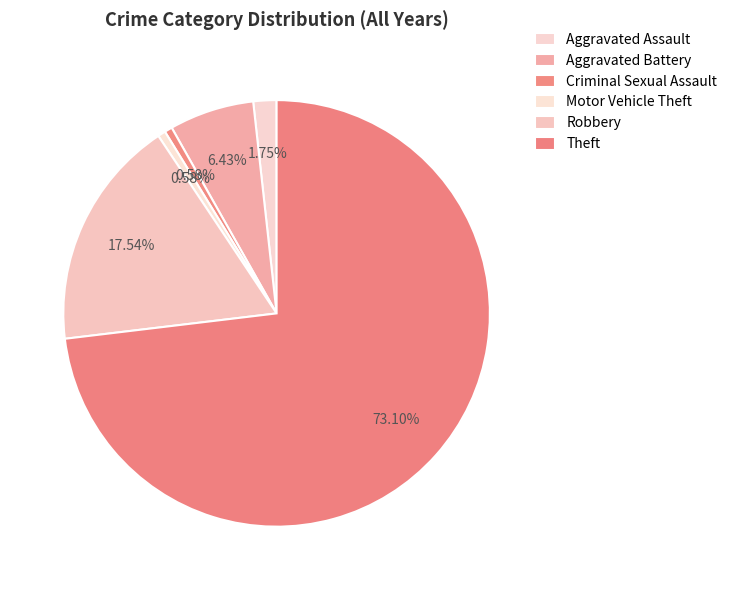

True or false: Criminal Sexual Assault accounts for 1% of the total.

False